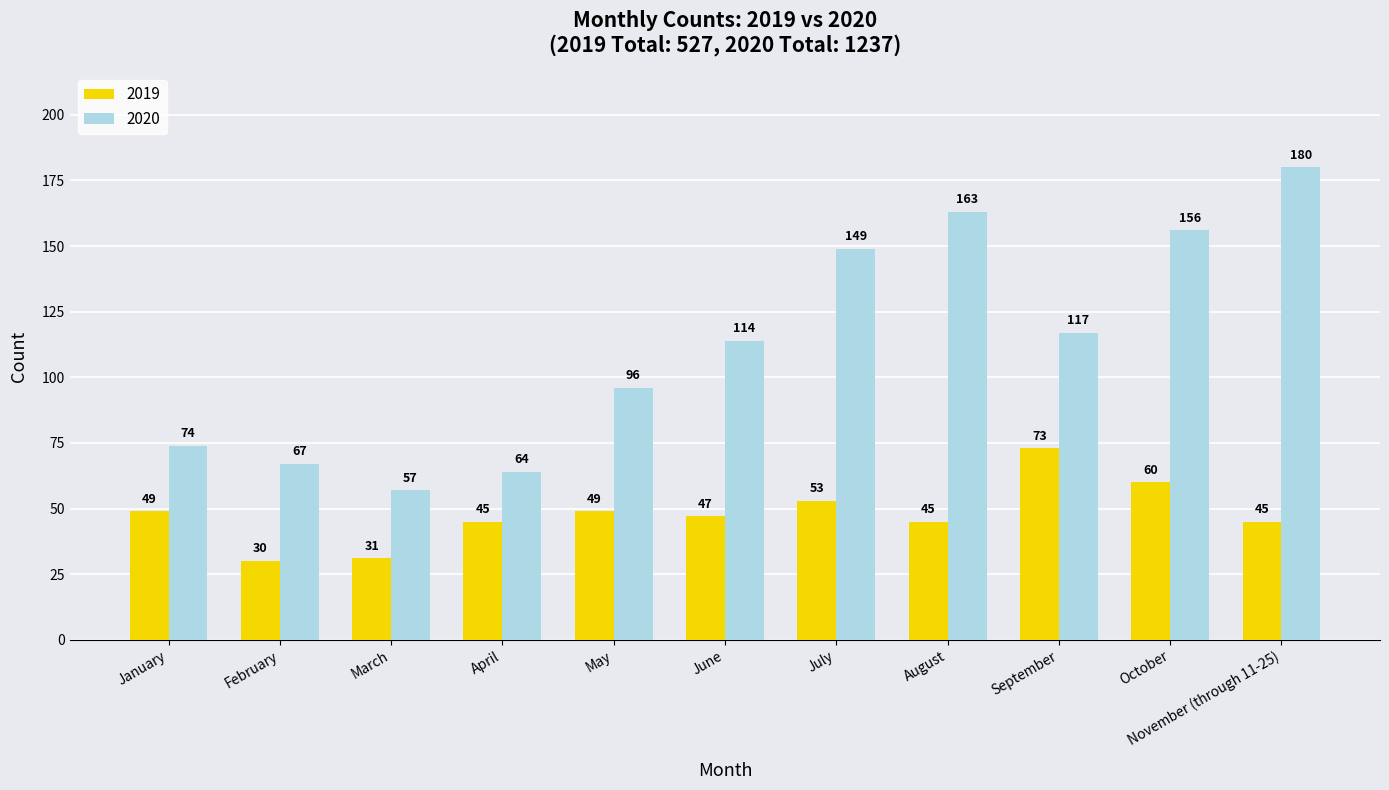

Which series has the largest total across all categories?

2020